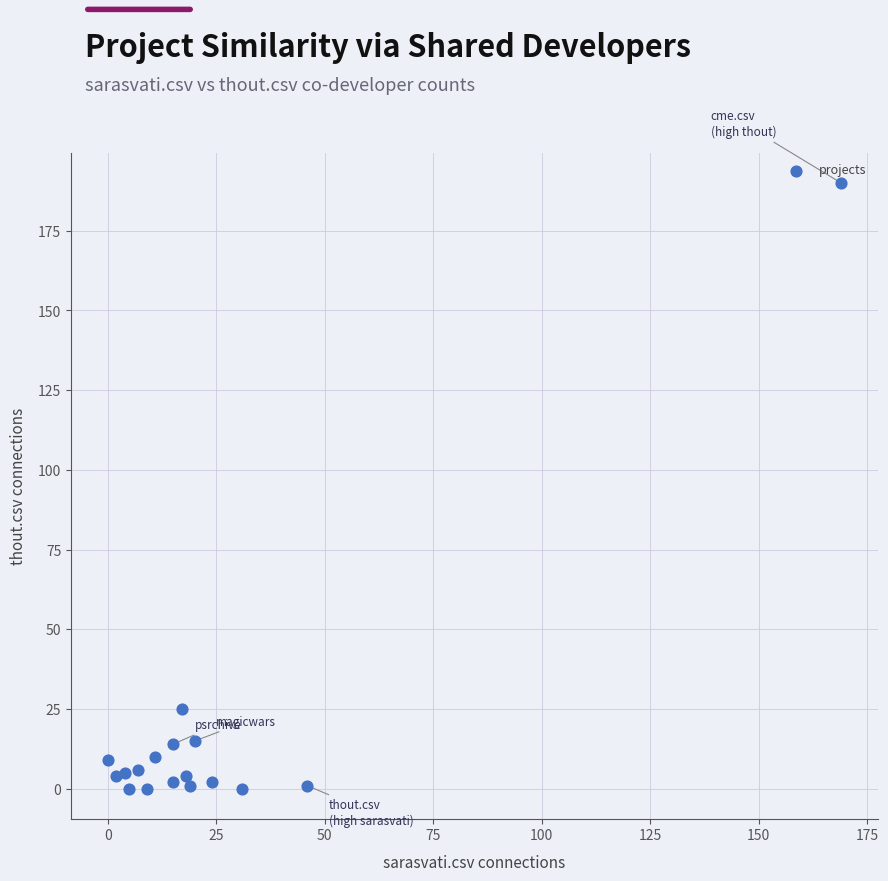

What Y value in the scatter plot is closest to 95?

25